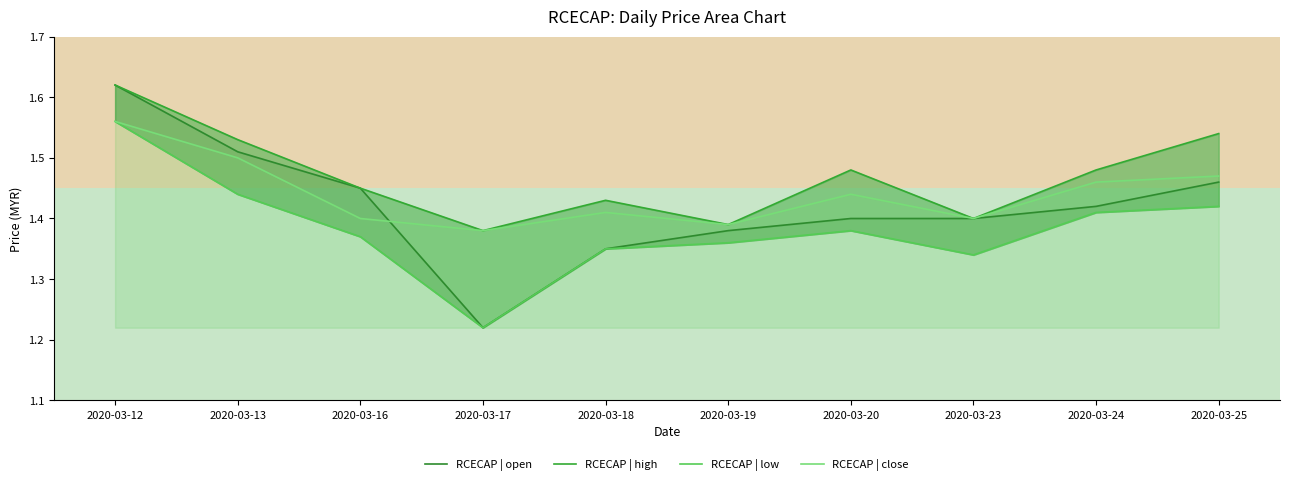

What is the smallest value displayed?

1.2